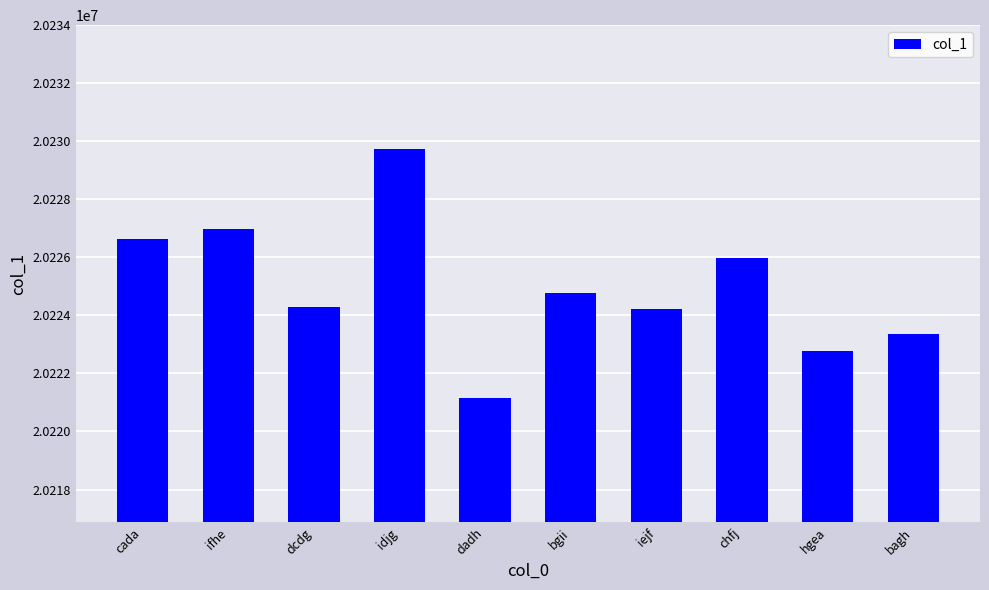

What is the sum of all values?

202249849